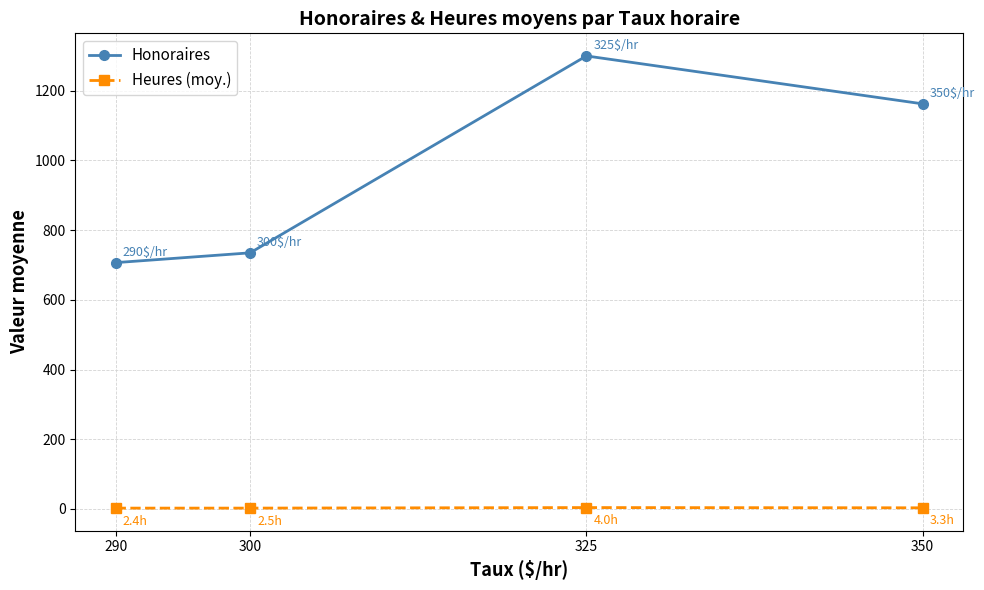

Is the value of Honoraires at 325 greater than the value of Heures (moy.) at 300?

Yes